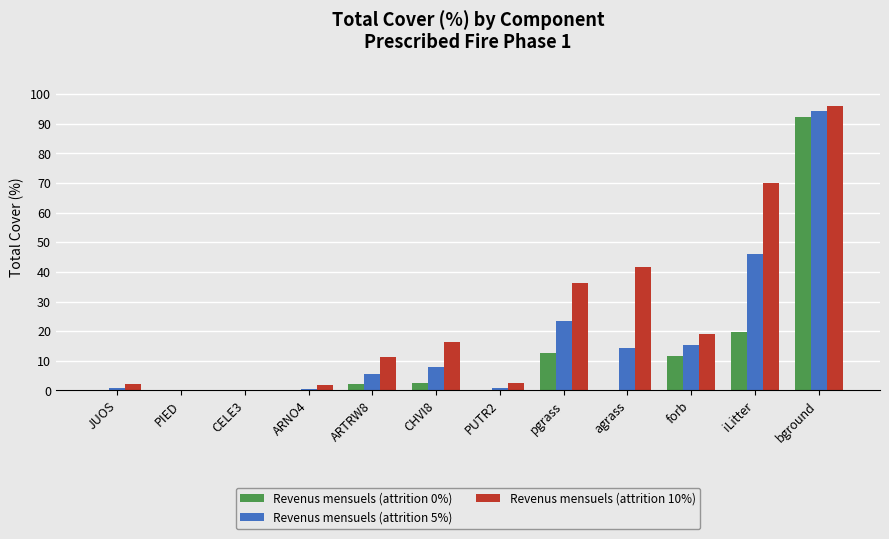

Which series changed the most between PIED and forb?

Revenus mensuels (attrition 10%)